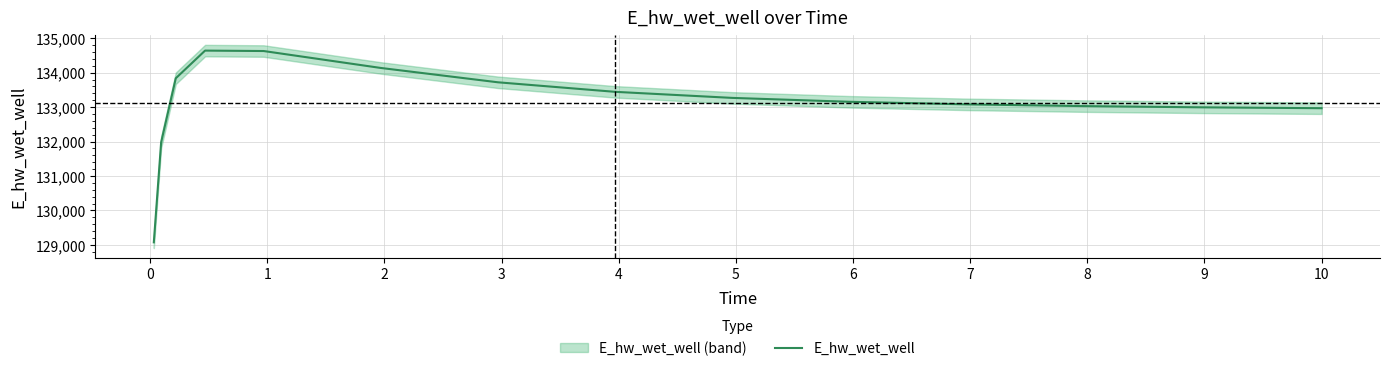

What is the sum of all values?

1996918.8